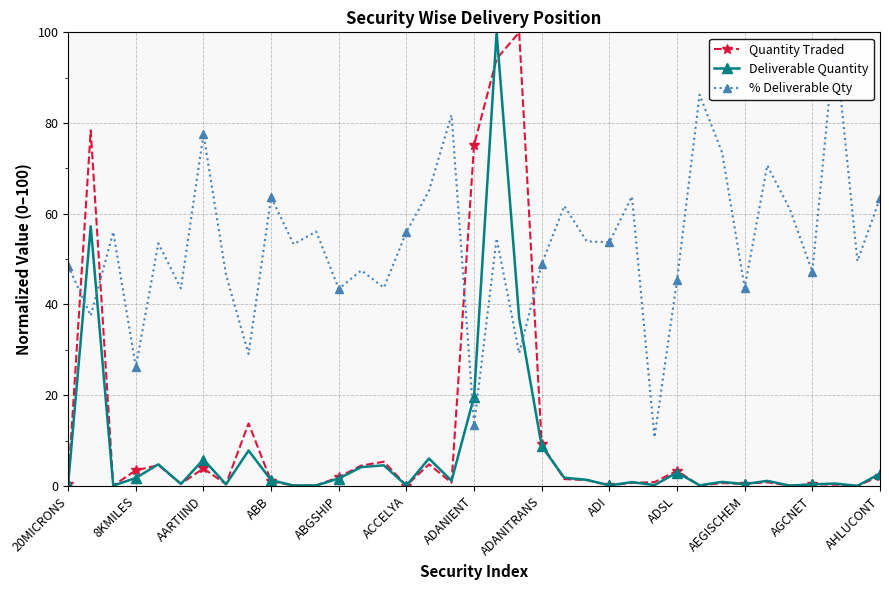

The value of Quantity Traded at ADANIENT is 128.6. True or false?

False